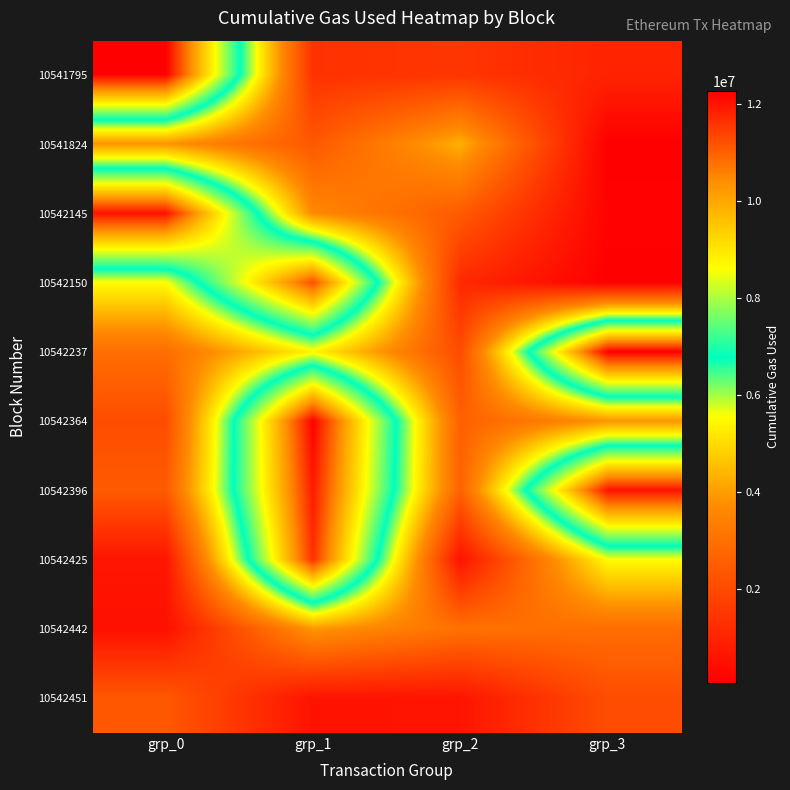

Reading left to right, extract all data points from this chart.

10541795: grp_0=12281629	grp_1=1378128	grp_2=1474877	grp_3=1006685
10541824: grp_0=3883291	grp_1=2380890	grp_2=4312129	grp_3=73018
10542145: grp_0=12030568	grp_1=3652387	grp_2=2452948	grp_3=163571
10542150: grp_0=5538763	grp_1=11237778	grp_2=1156371	grp_3=77209
10542237: grp_0=2945146	grp_1=5429677	grp_2=2061696	grp_3=12281629
10542364: grp_0=2093290	grp_1=12252534	grp_2=2593605	grp_3=3883291
10542396: grp_0=2444724	grp_1=11922258	grp_2=2630295	grp_3=12030568
10542425: grp_0=641417	grp_1=11644382	grp_2=560054	grp_3=5538763
10542442: grp_0=509580	grp_1=3924906	grp_2=3046354	grp_3=2945146
10542451: grp_0=2378750	grp_1=573783	grp_2=618179	grp_3=2093290